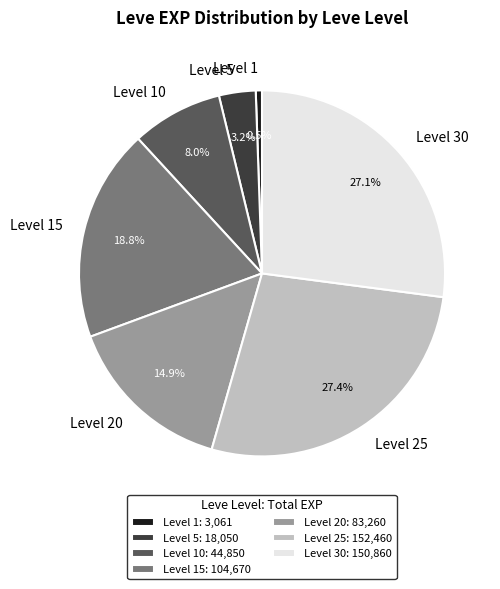

What portion of the pie excludes Level 1?

99.5%